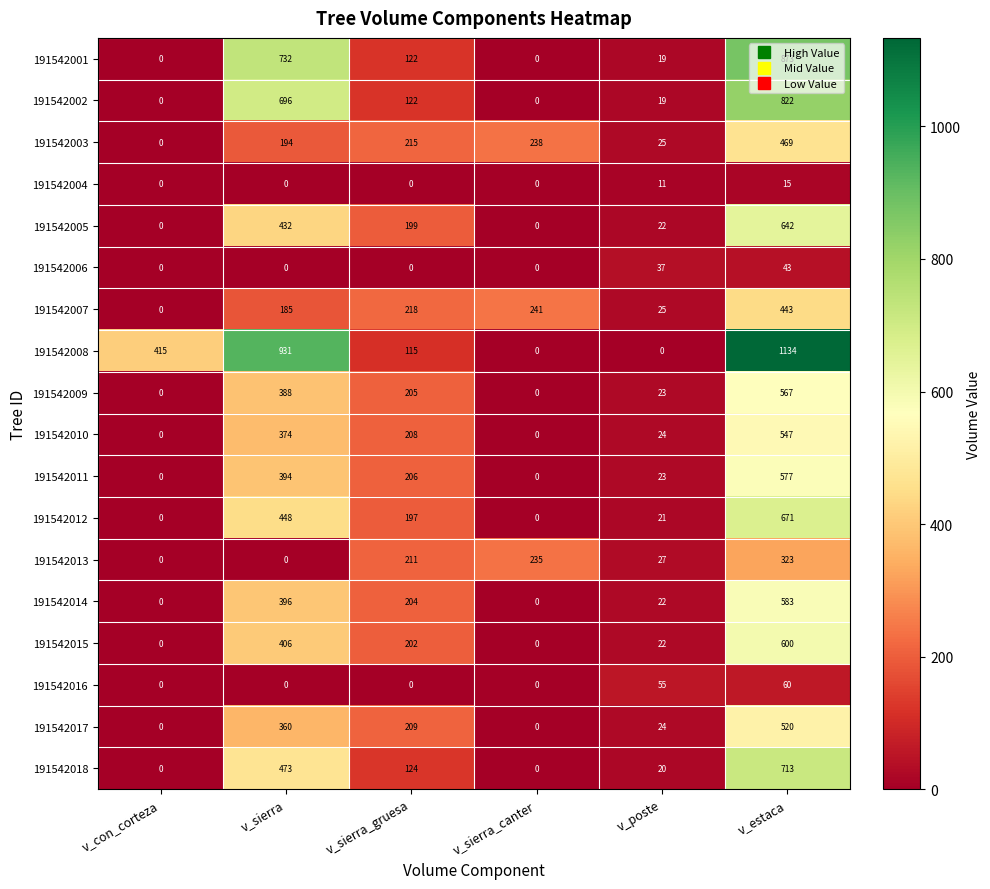

The 191542005 series shows 22 at v_poste. True or false?

True